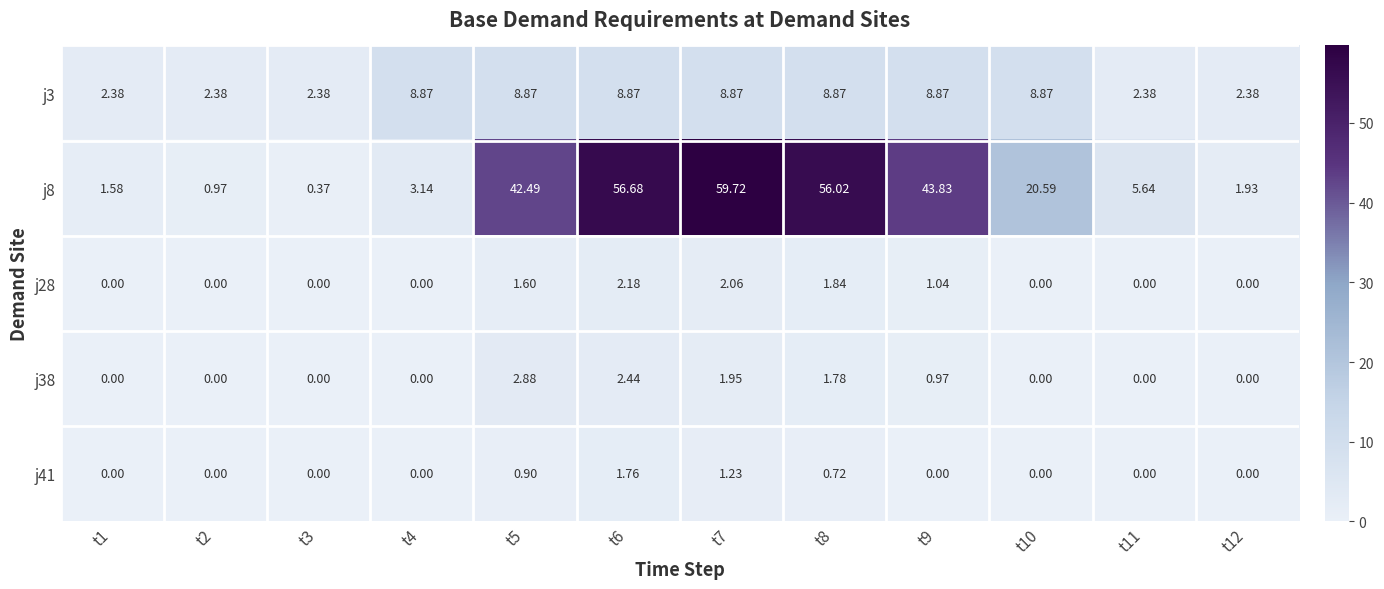

Is the value of j3 at t5 greater than the value of j38 at t12?

Yes